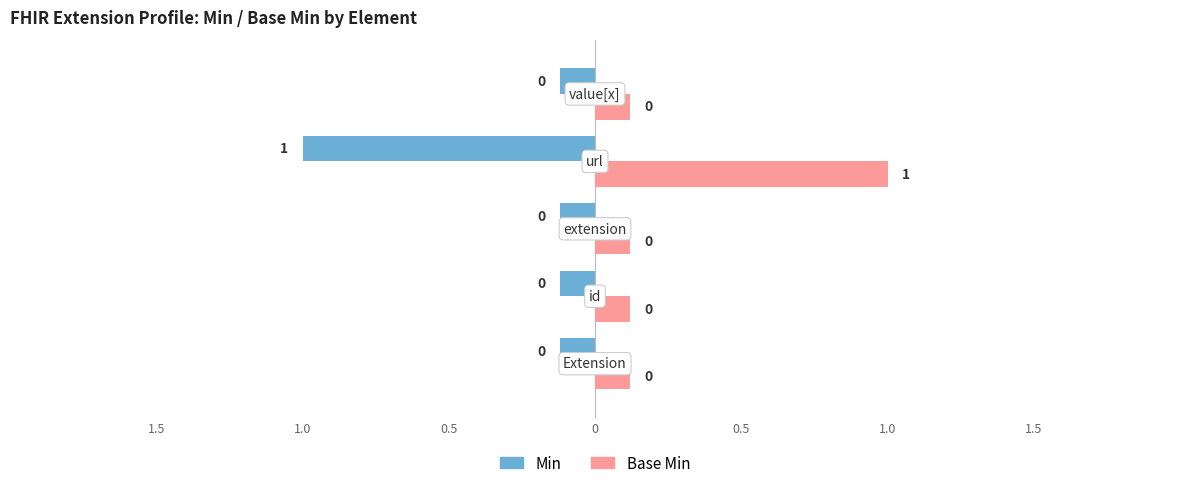

Which series has the largest total across all categories?

Min